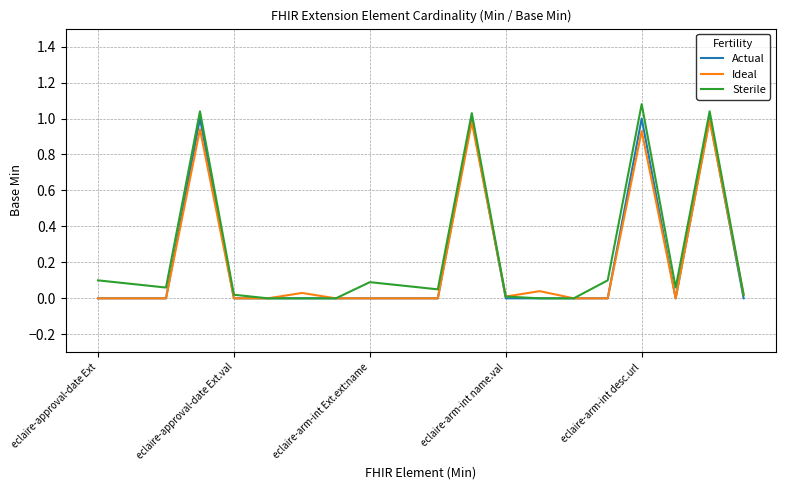

Which series has the largest range (max minus min)?

Sterile